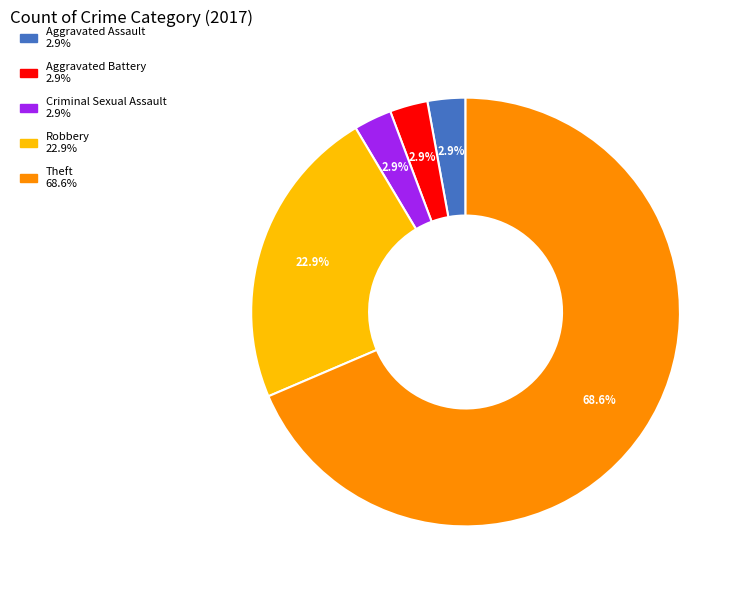

Count the number of slices in the pie.

5